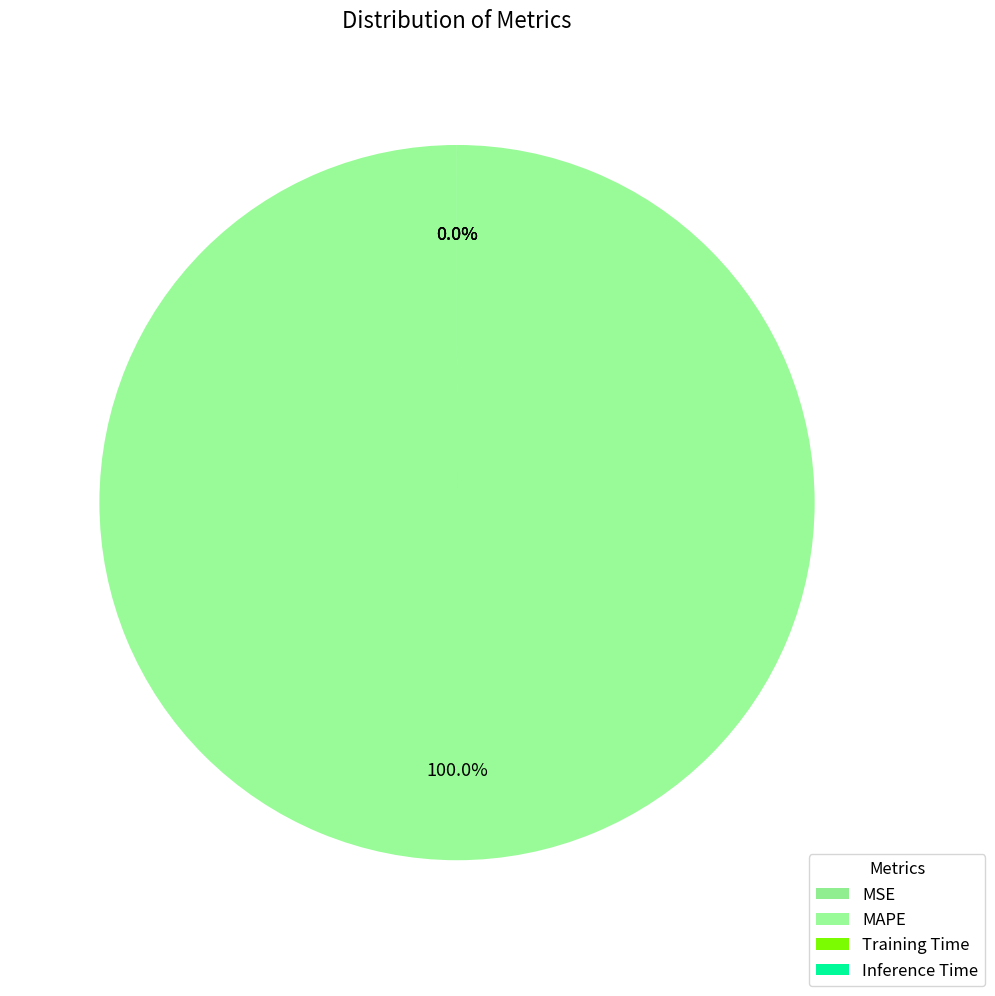

How much of the chart is everything except MSE?

100.0%